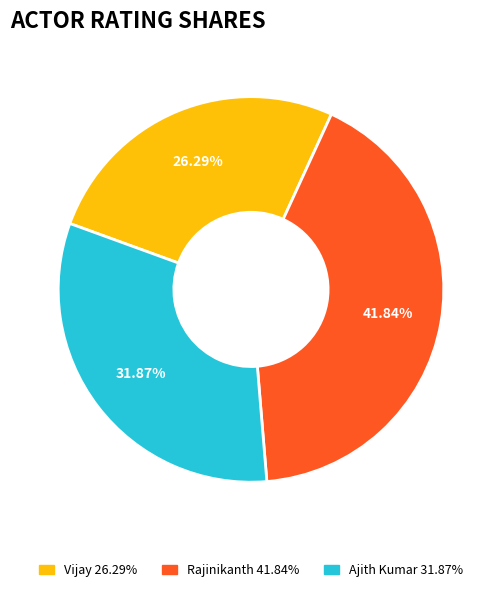

Does any single category account for the majority?

No